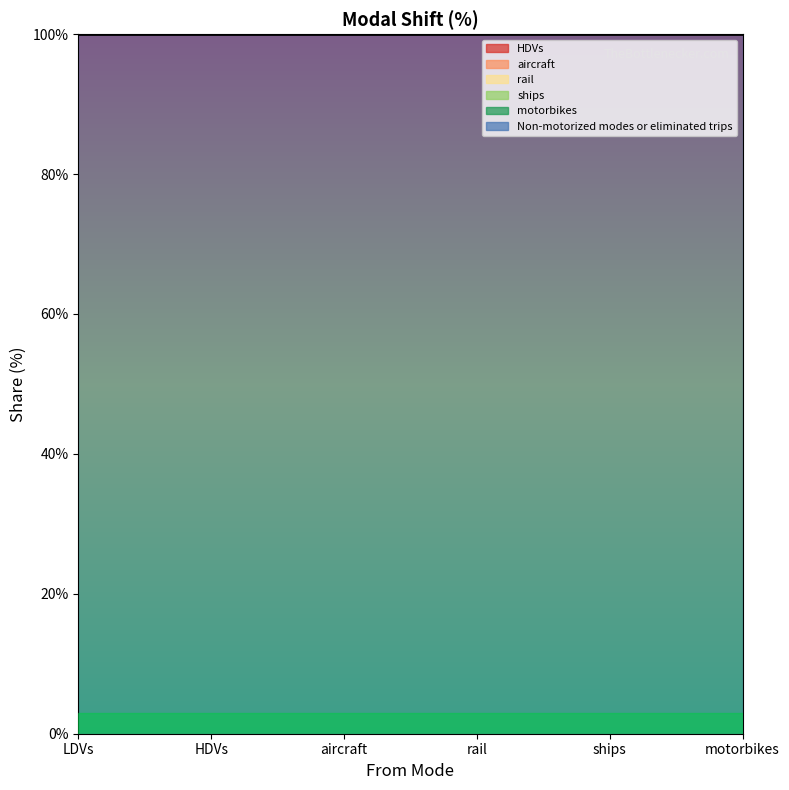

How many categories are shown in the chart?

6